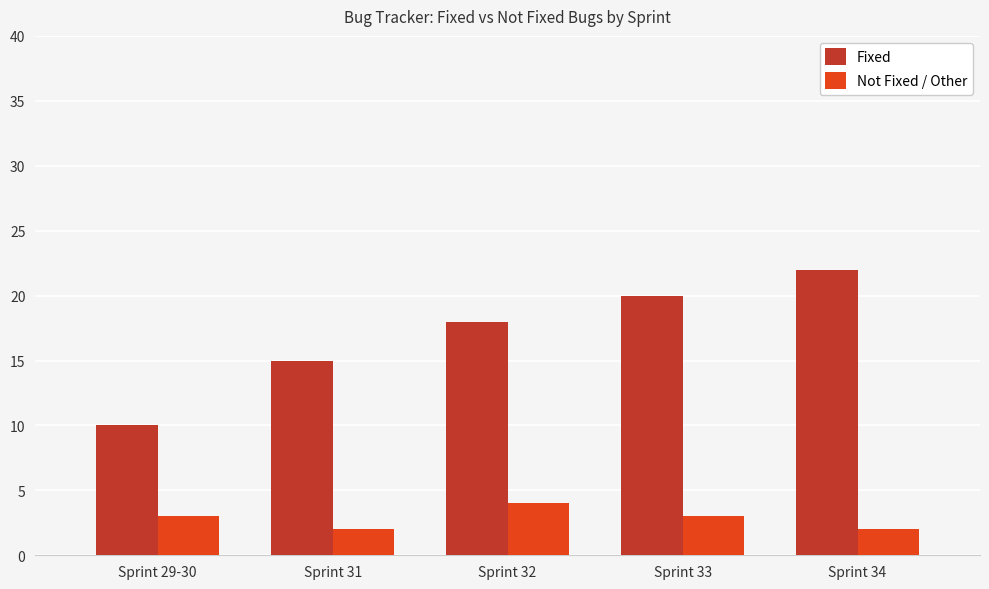

What is the average value of the Not Fixed / Other series?

3